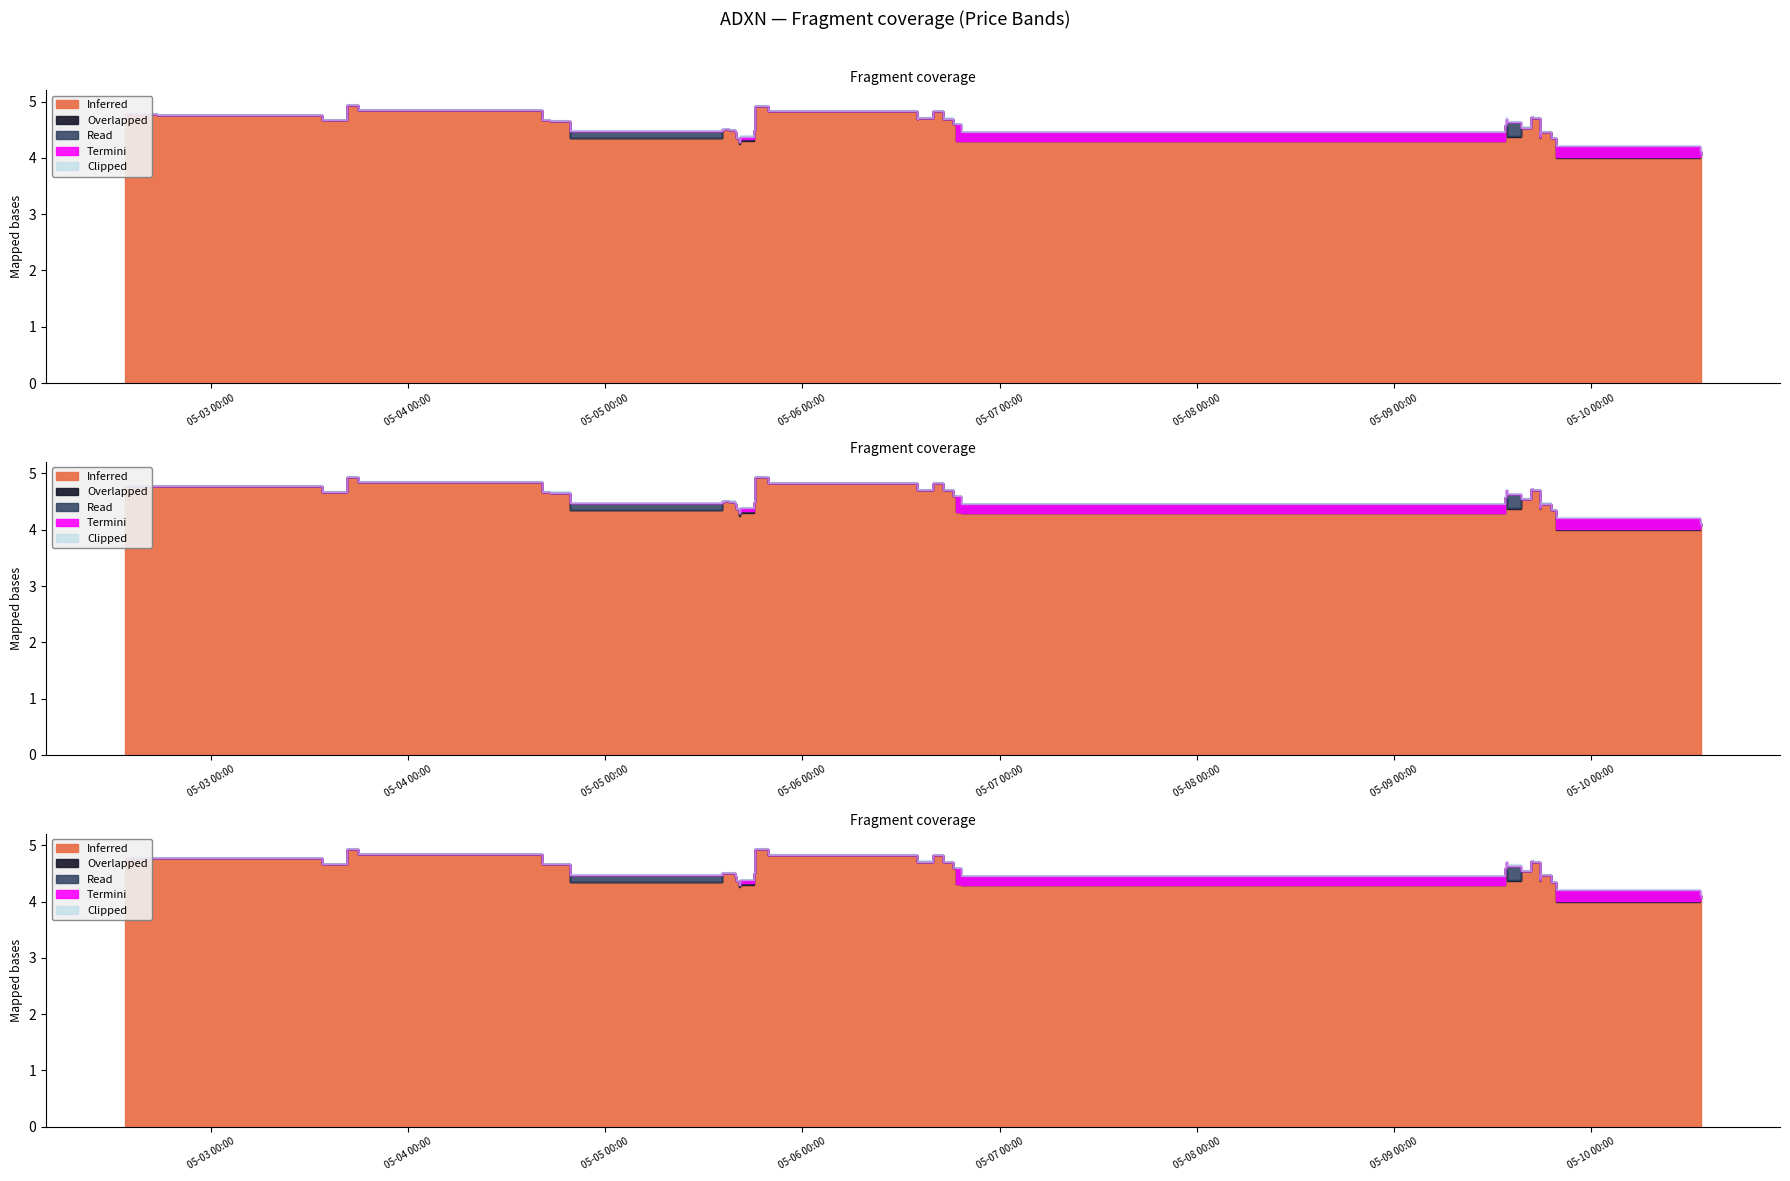

True or false: open and high cross at least once.

False